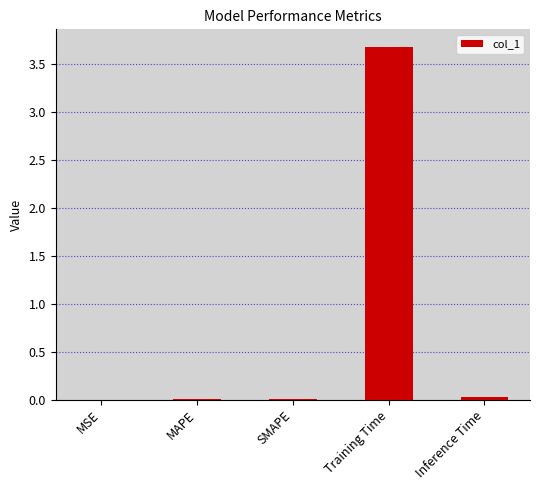

The value at Inference Time is 0.0. True or false?

True